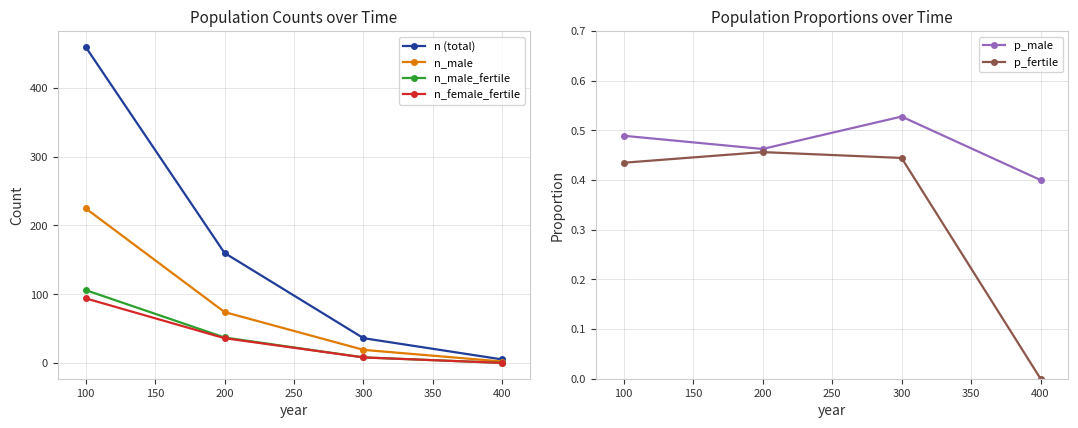

Reading left to right, list all the values displayed in this chart.

n (total): 460.0	160.0	36.0	5.0
n_male: 225.0	74.0	19.0	2.0
n_male_fertile: 106.0	37.0	8.0	0.0
n_female_fertile: 94.0	36.0	8.0	0.0
p_male: 0.5	0.5	0.5	0.4
p_fertile: 0.4	0.5	0.4	0.0